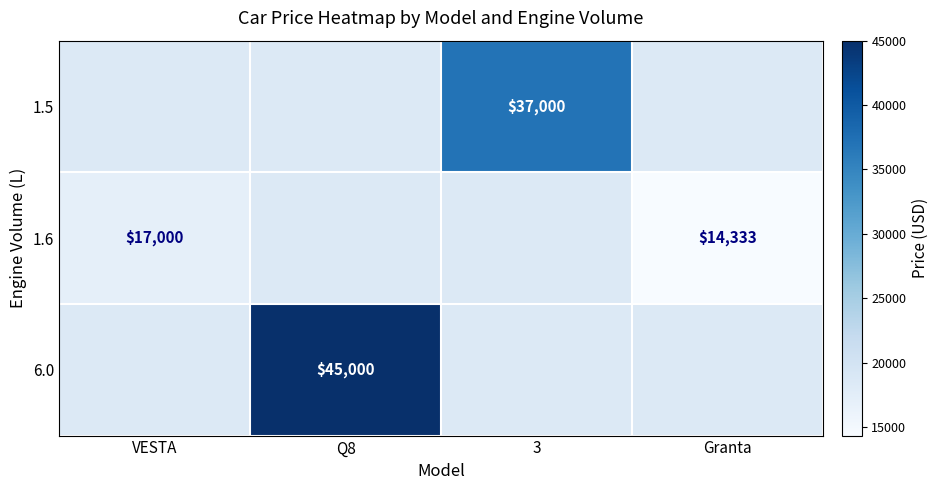

How many distinct data groups are displayed?

3